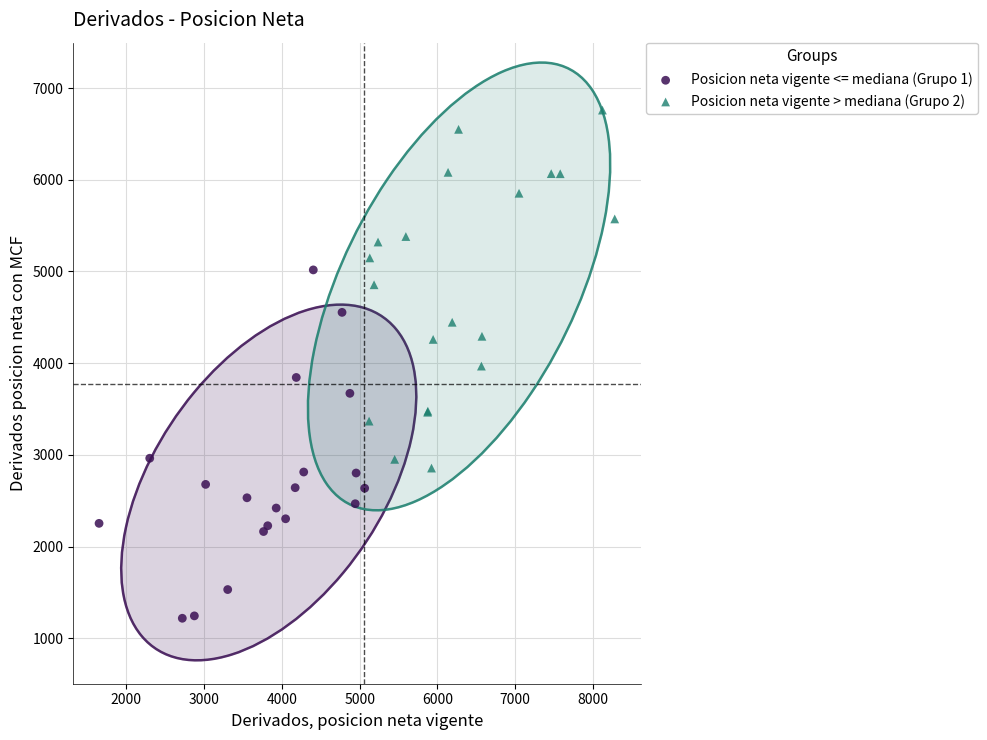

Which series reaches the minimum Y coordinate?

Posicion neta vigente <= mediana (Grupo 1)